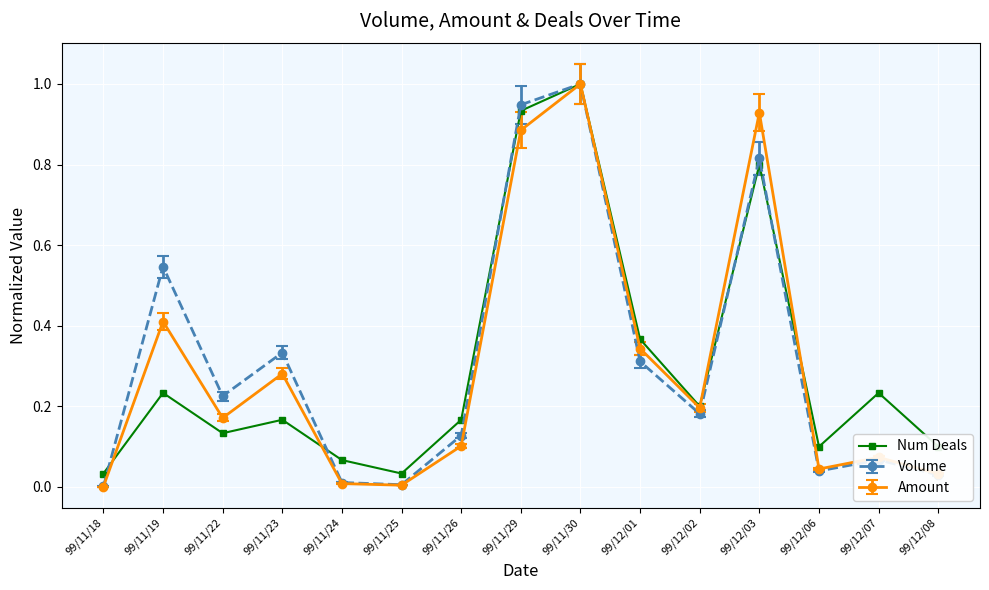

At which category does the chart reach its peak across all series?

99/11/30